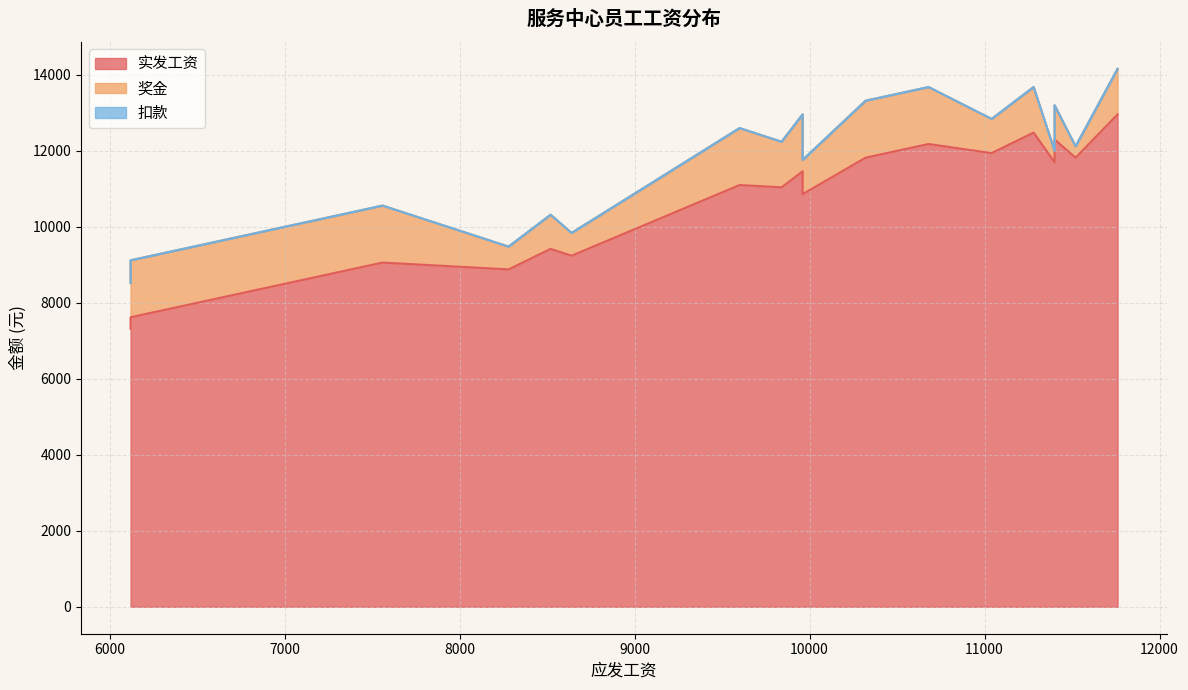

True or false: 实发工资 and 奖金 intersect in this chart.

False